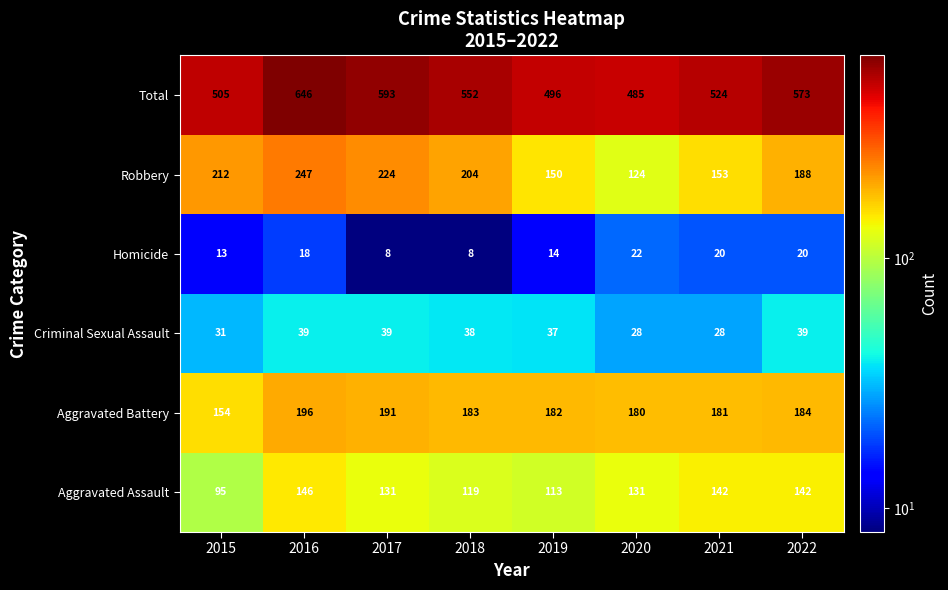

What is the maximum value for Criminal Sexual Assault?

39